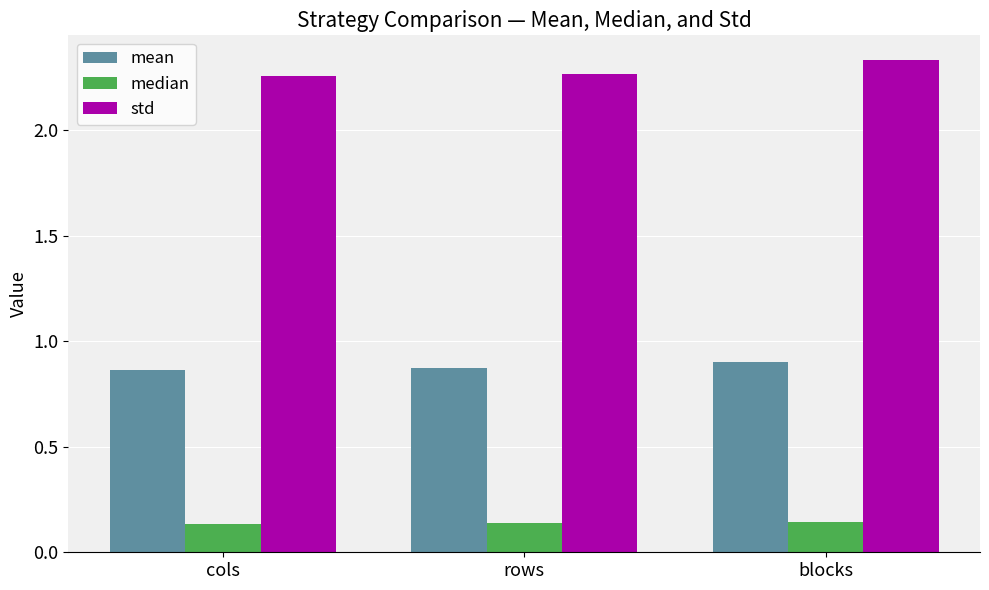

Which series has the largest total across all categories?

std